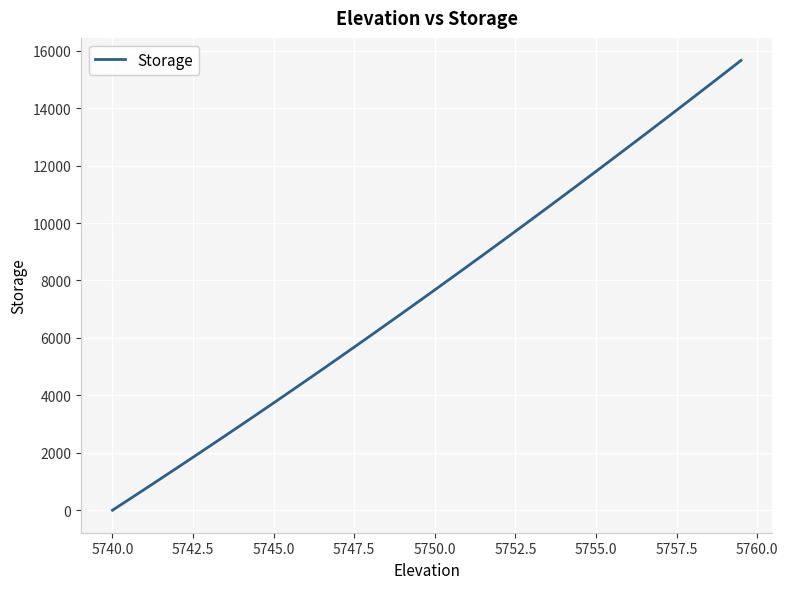

What is the maximum value shown in the chart?

15661.7